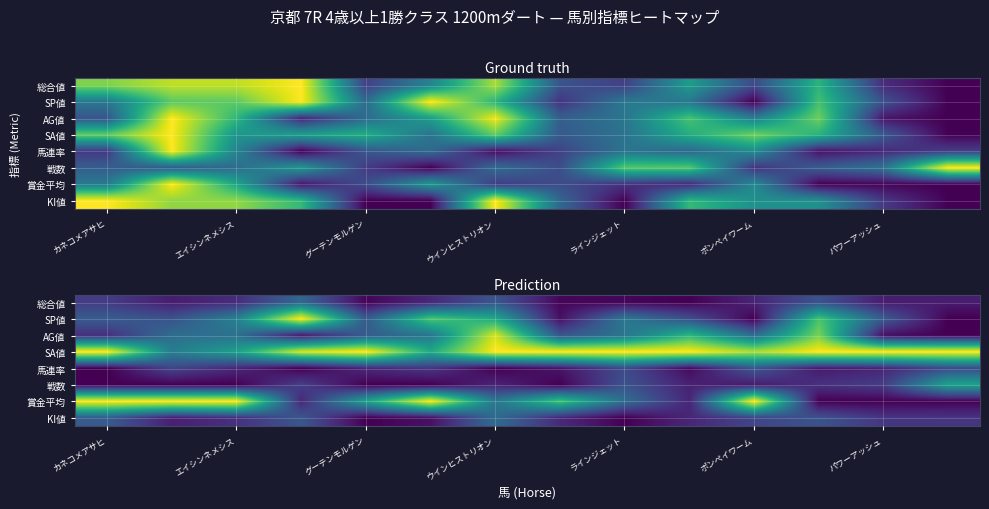

At how many categories does at least one series exceed 0?

14